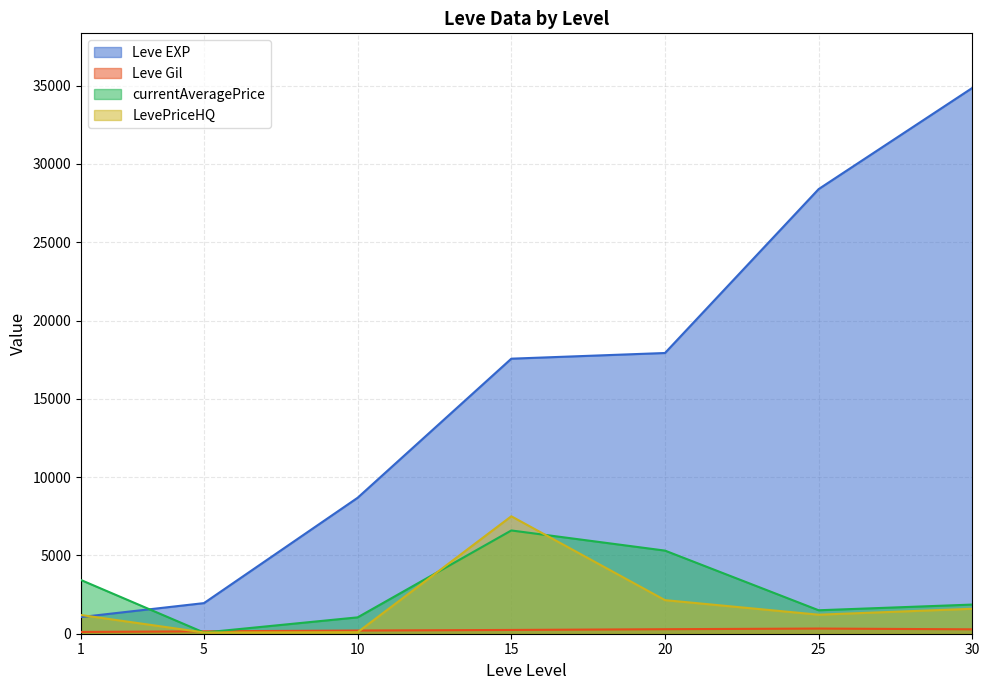

The value of Leve EXP at 25 is 28393.3. True or false?

True